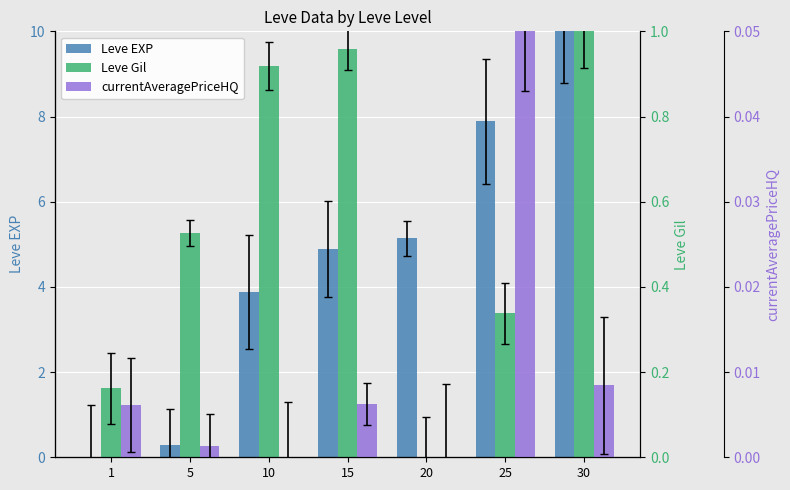

What value does the Leve Gil series have at 1?

0.2